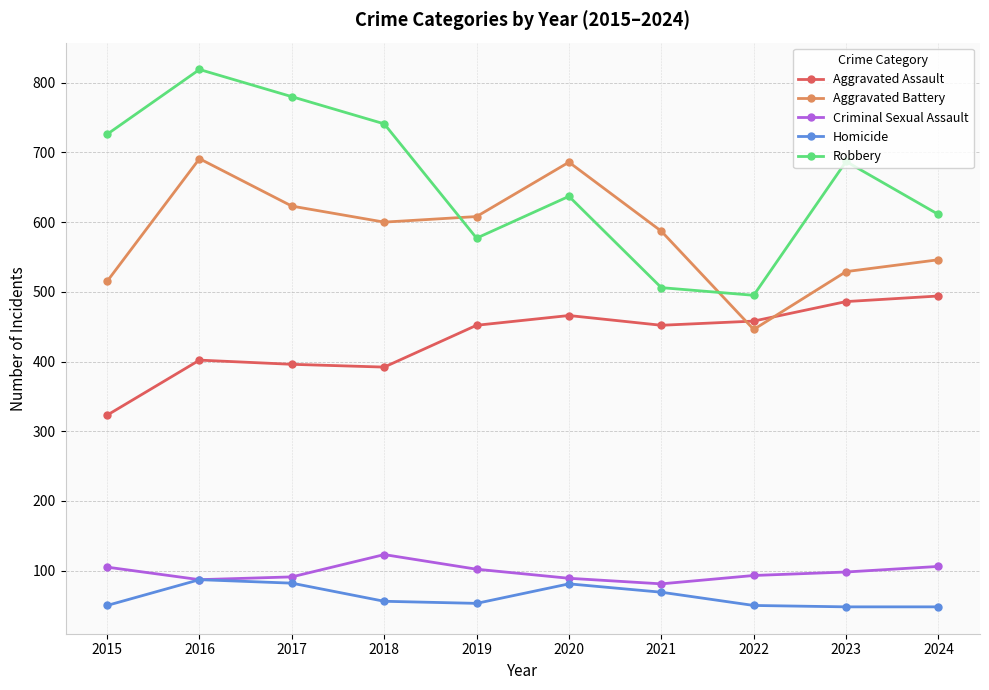

At which category is the sum across all series the highest?

2016